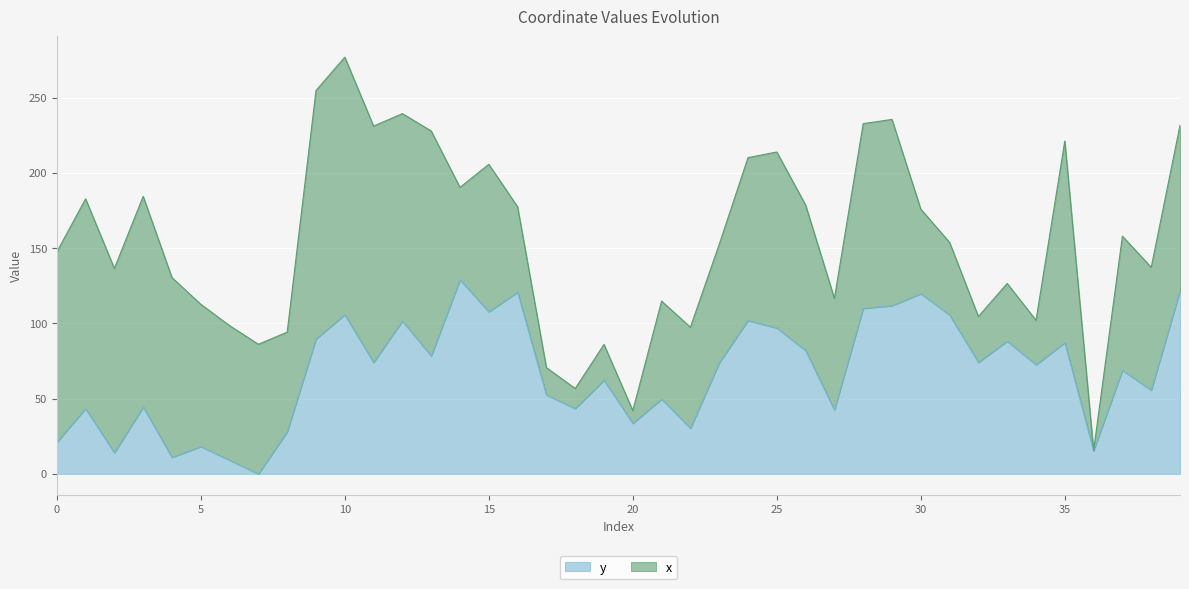

List the labels in order of value, largest first.

14, 39, 16, 30, 29, 28, 15, 10, 31, 24, 12, 25, 9, 33, 35, 26, 13, 32, 11, 23, 34, 37, 19, 38, 17, 21, 3, 18, 1, 27, 20, 22, 8, 0, 5, 36, 2, 4, 6, 7